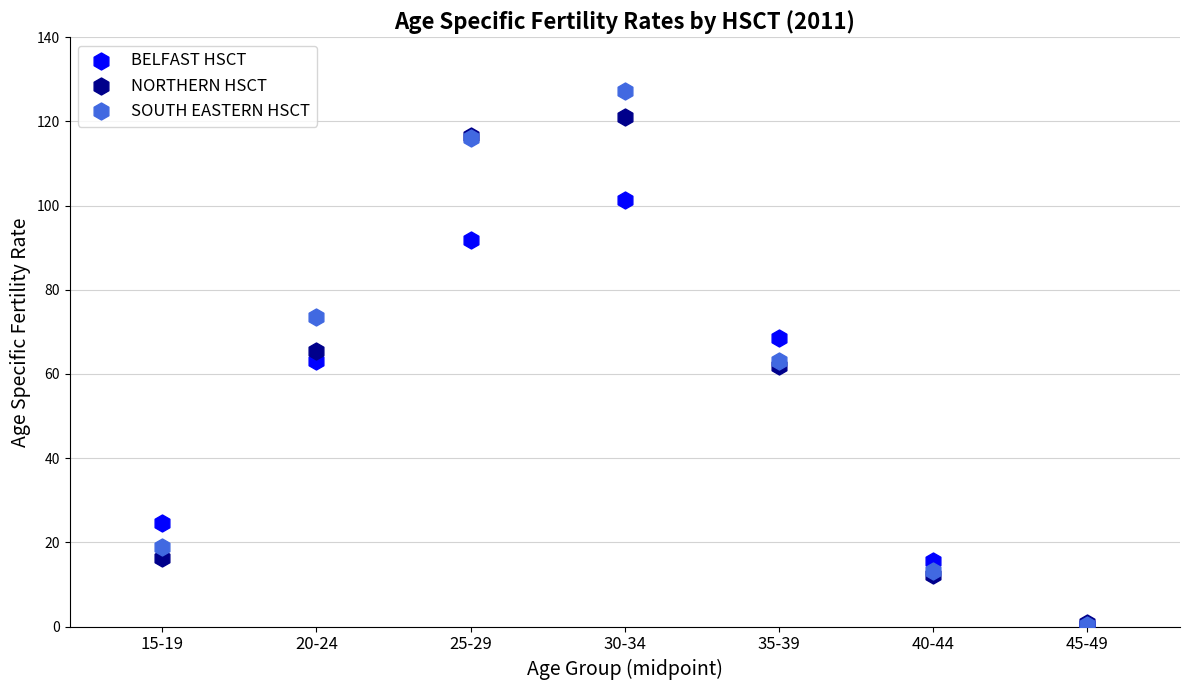

Which series reaches the maximum Y coordinate?

SOUTH EASTERN HSCT